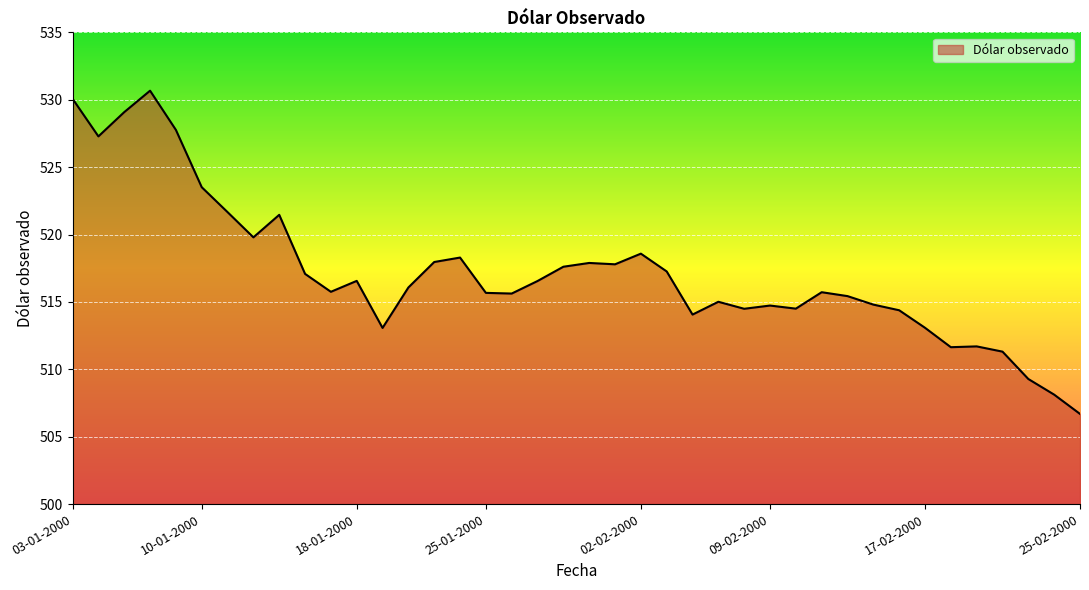

What is the difference between the maximum and minimum values?

24.0